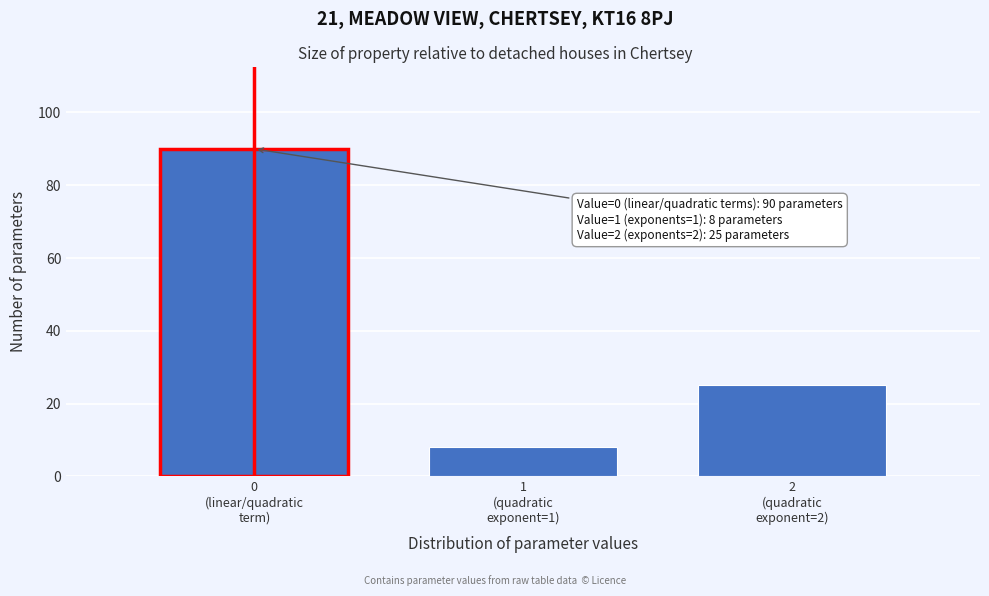

Reading right to left, extract all data points from this chart.

25	8	90